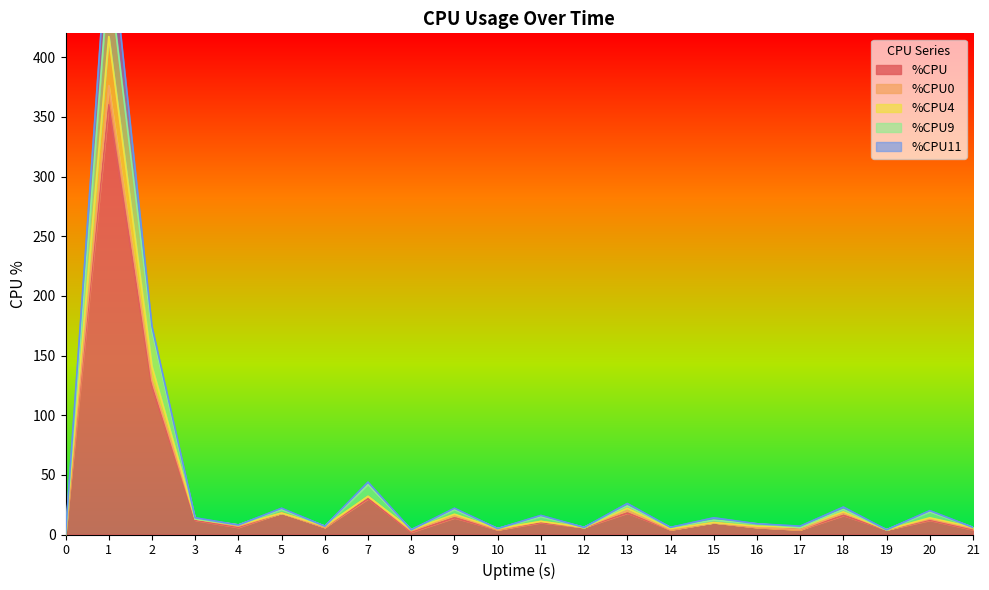

True or false: %CPU0 and %CPU9 cross at least once.

False